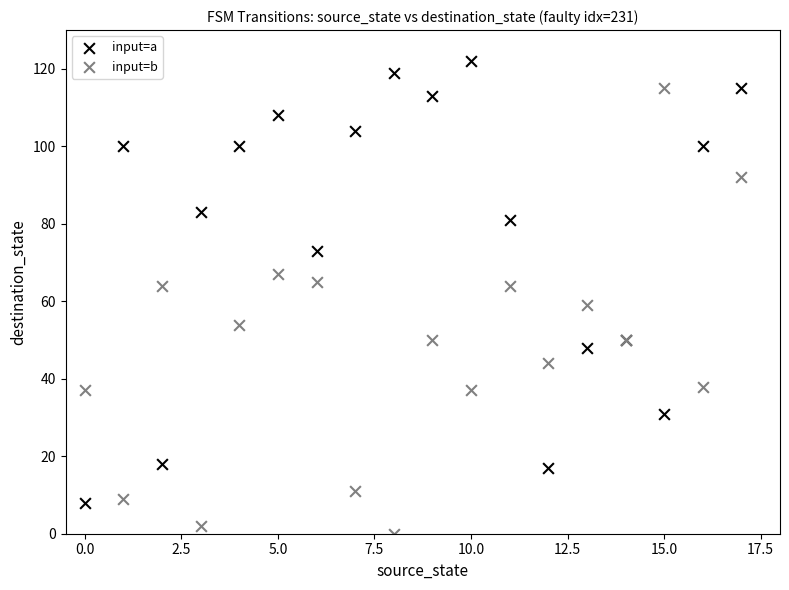

Which series contains the lowest Y value?

input=b